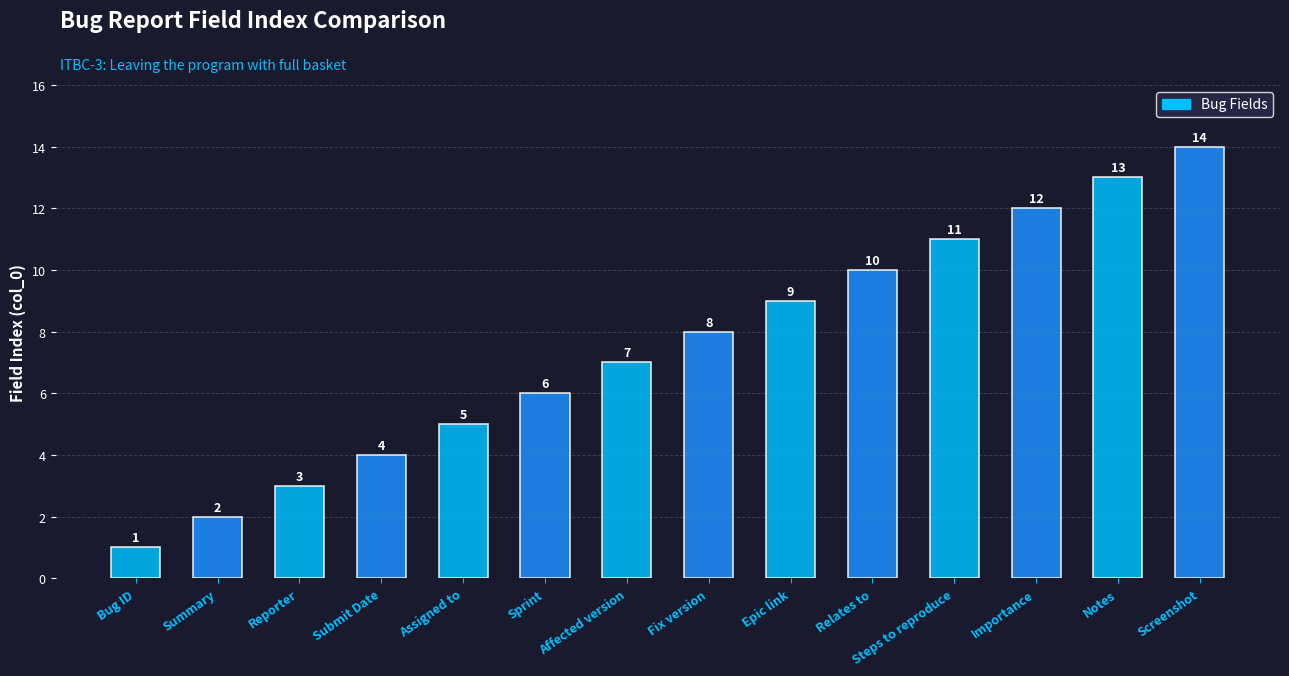

What is the change in value from Submit Date to Assigned to?

+1